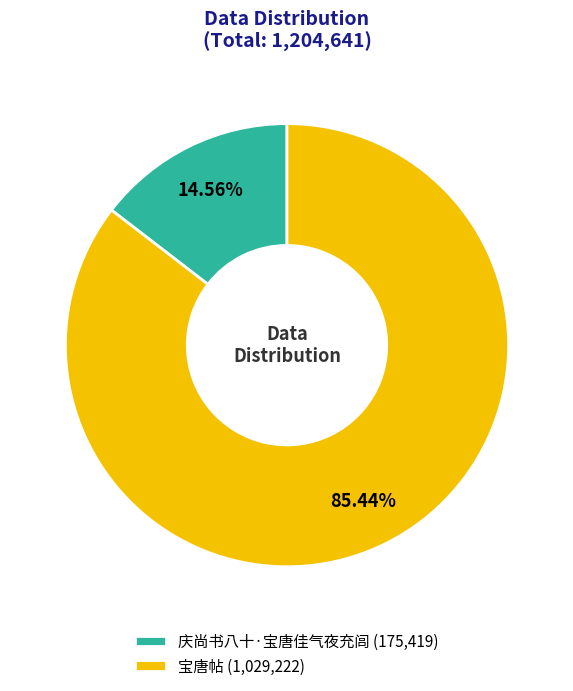

Which slice is the largest?

宝唐帖